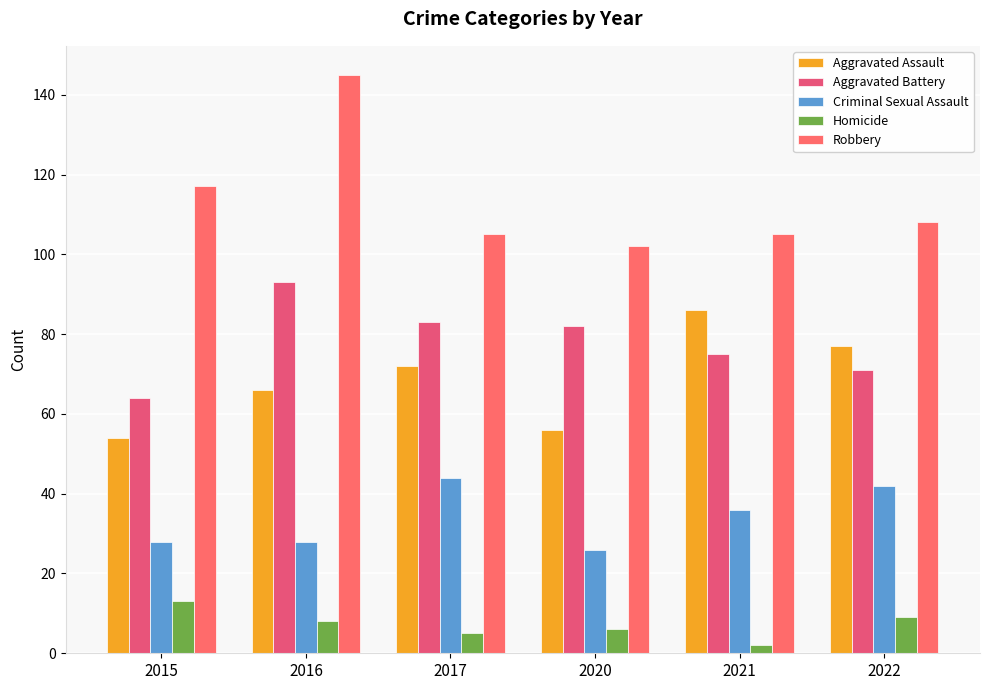

At which label does Robbery first exceed 108?

2015